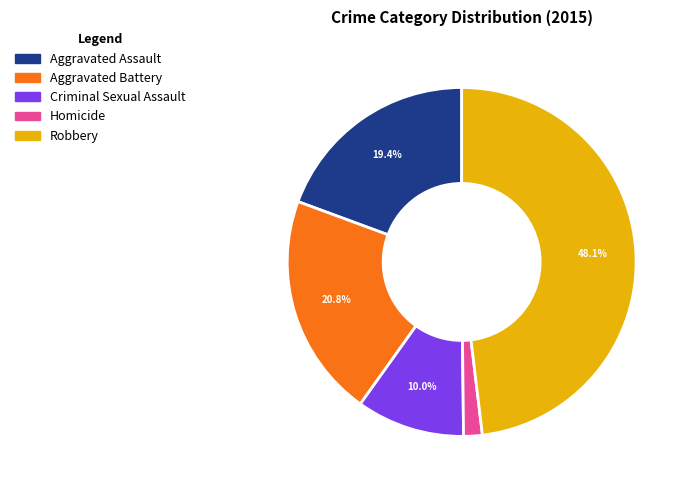

What percentage is the Robbery slice, to the nearest percent?

48%